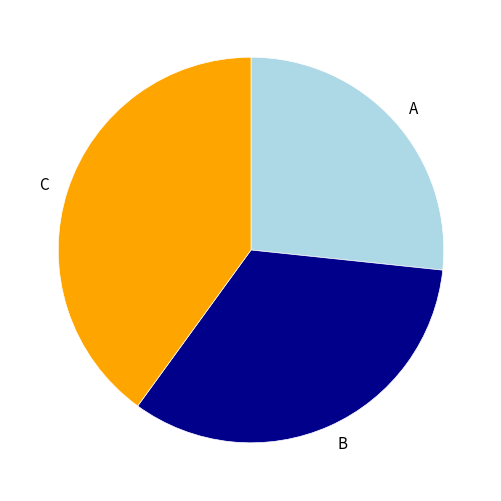

Approximately how many times larger is the value at C compared to B?

1.2